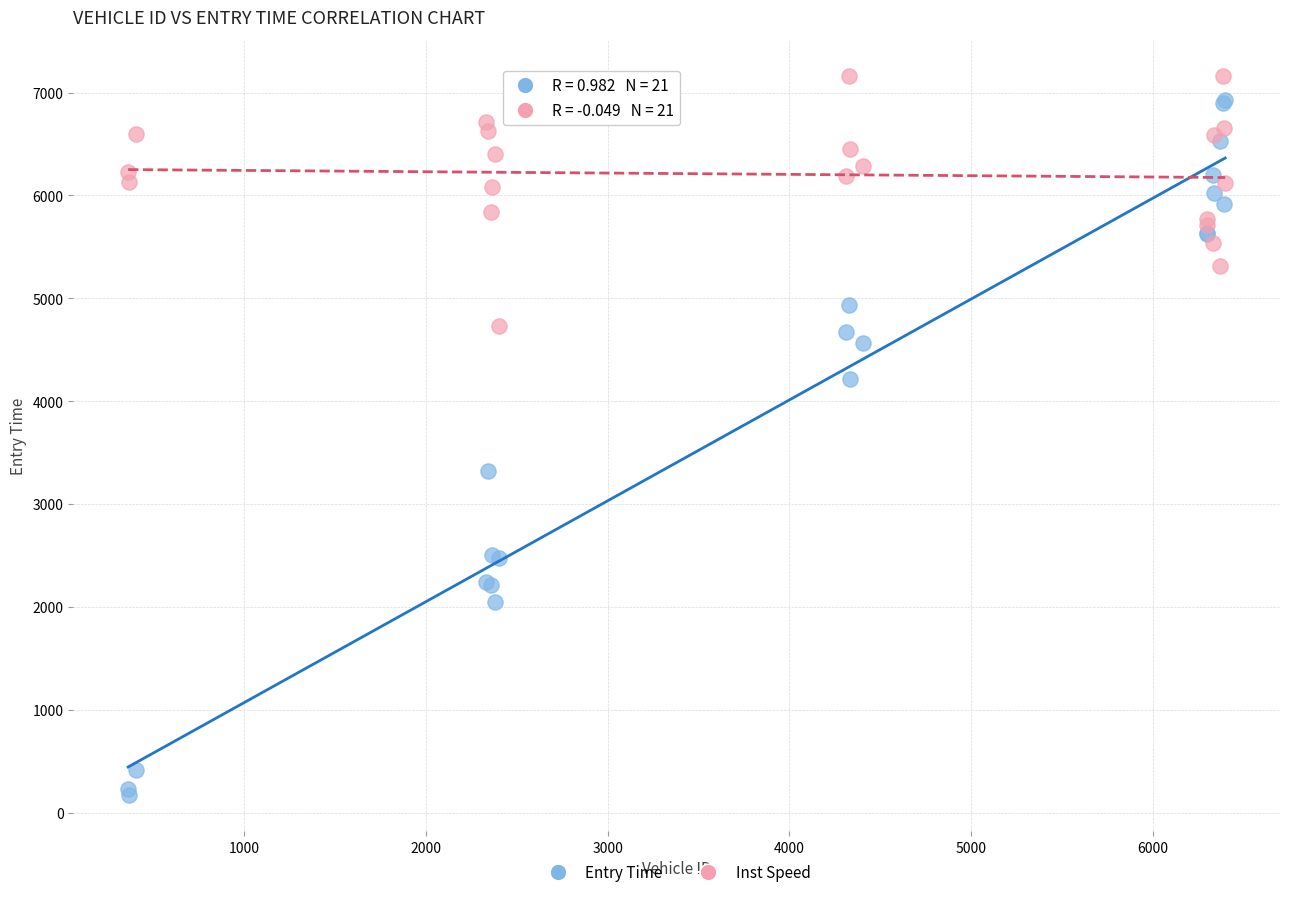

Across all series, what Y value is closest to 3665?

3323.3